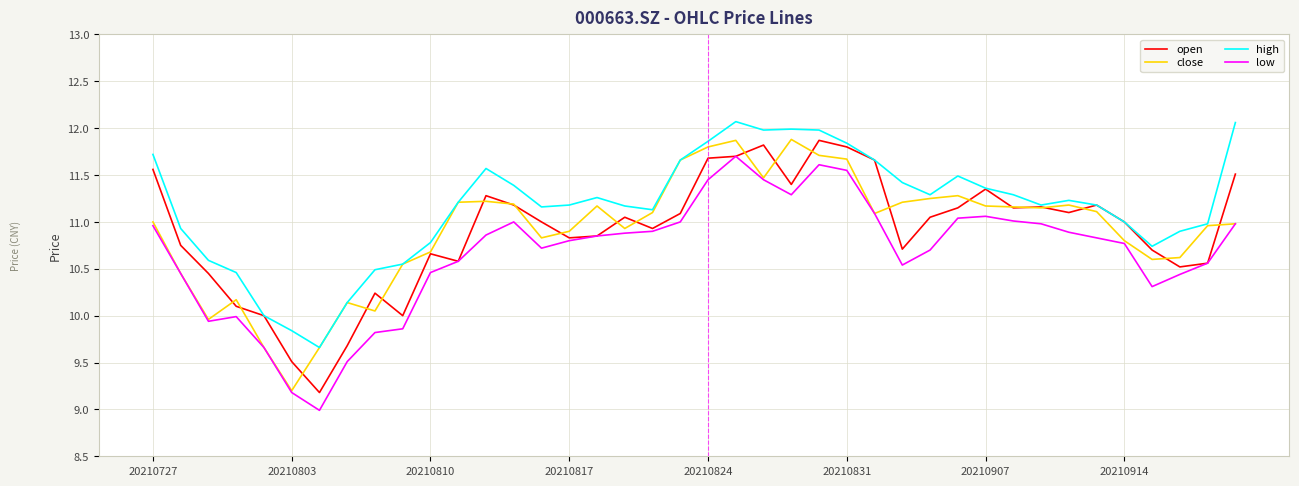

Which series has the largest total across all categories?

high